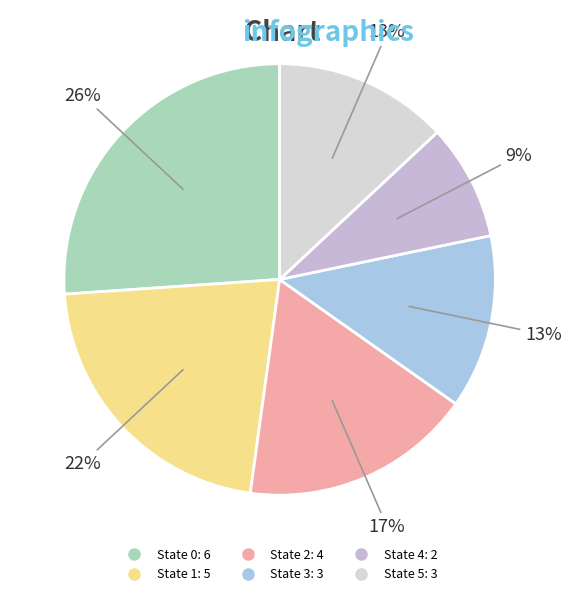

True or false: State 1 accounts for 10% of the total.

False